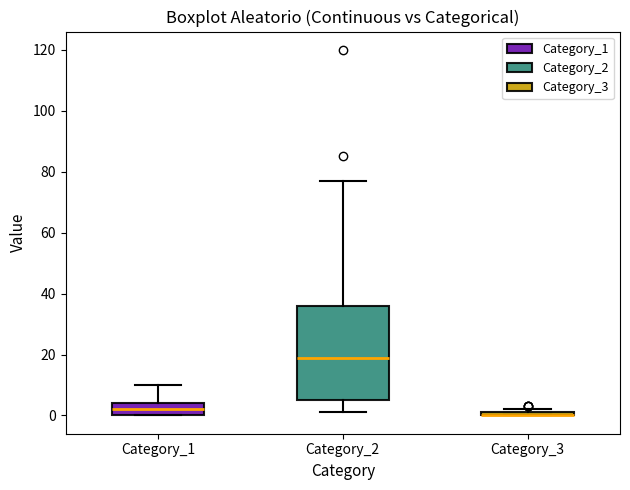

Where does the median line of the box for Category_1 sit on the y-axis? The values are not printed on the chart, so give them approximately, as read against the axis.

2